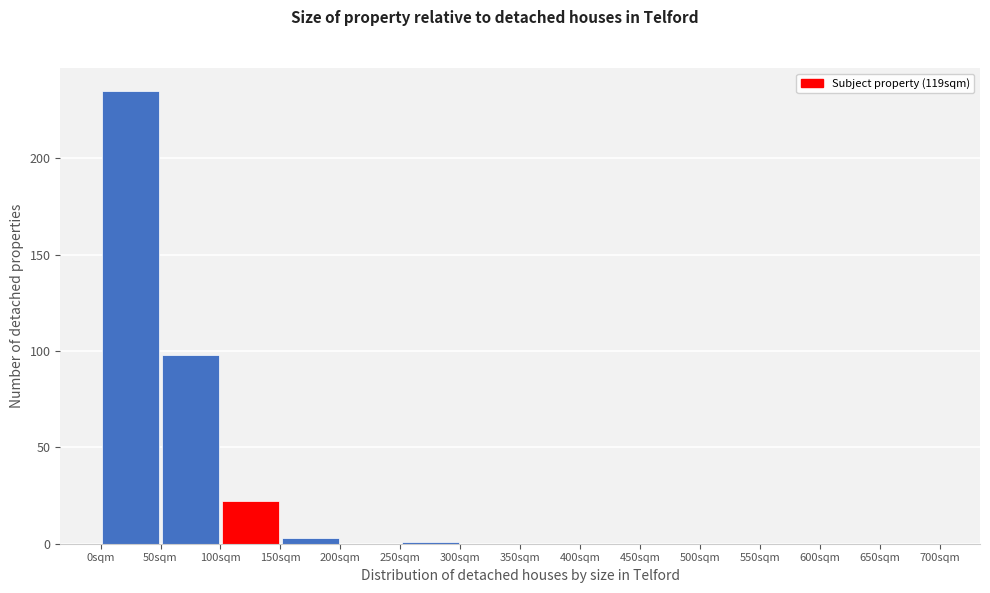

Reading left to right, transcribe this chart: for each bar, give the range it covers on the x-axis and its height. The values are not printed on the chart, so give them approximately, as read against the axis.

0 to 50: 235
50 to 100: 100
100 to 150: 20
150 to 200: under 5
200 to 250: 0
250 to 300: under 5
300 to 350: 0
350 to 400: 0
400 to 450: 0
450 to 500: 0
500 to 550: 0
550 to 600: 0
600 to 650: 0
650 to 700: 0